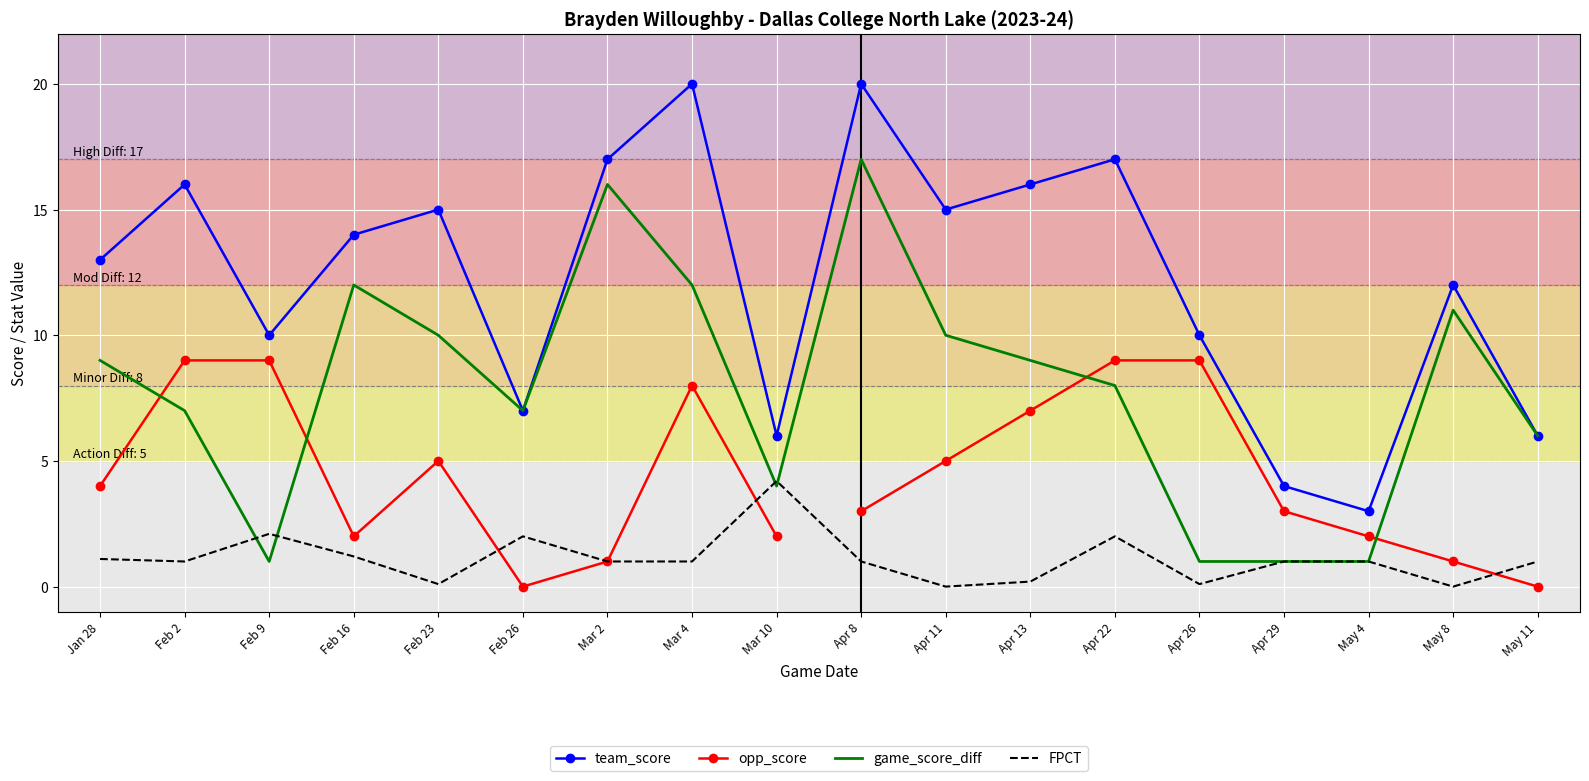

Rank the categories by game_score_diff value from highest to lowest.

Apr 8, Mar 2, Feb 16, Mar 4, May 8, Feb 23, Apr 11, Jan 28, Apr 13, Apr 22, Feb 2, Feb 26, May 11, Mar 10, Feb 9, Apr 26, Apr 29, May 4